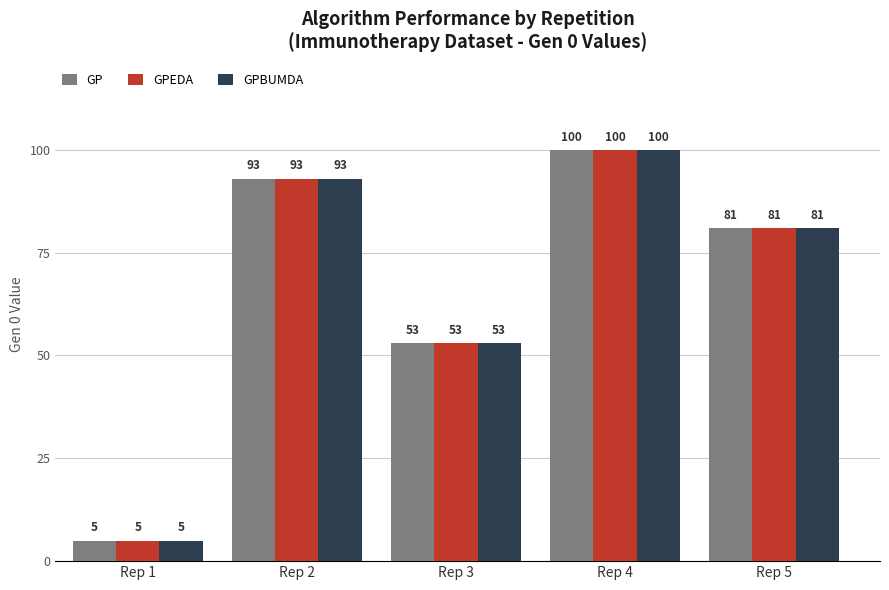

Which category has the lowest value across all series?

Rep 1